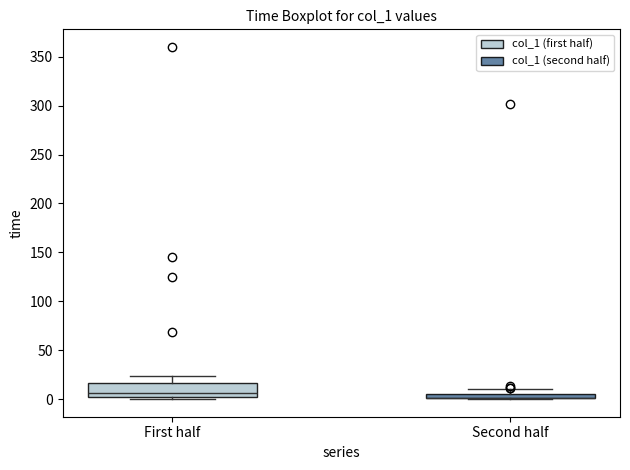

Where is the lower edge of the box for Second half on the y-axis? The values are not printed on the chart, so give them approximately, as read against the axis.

0